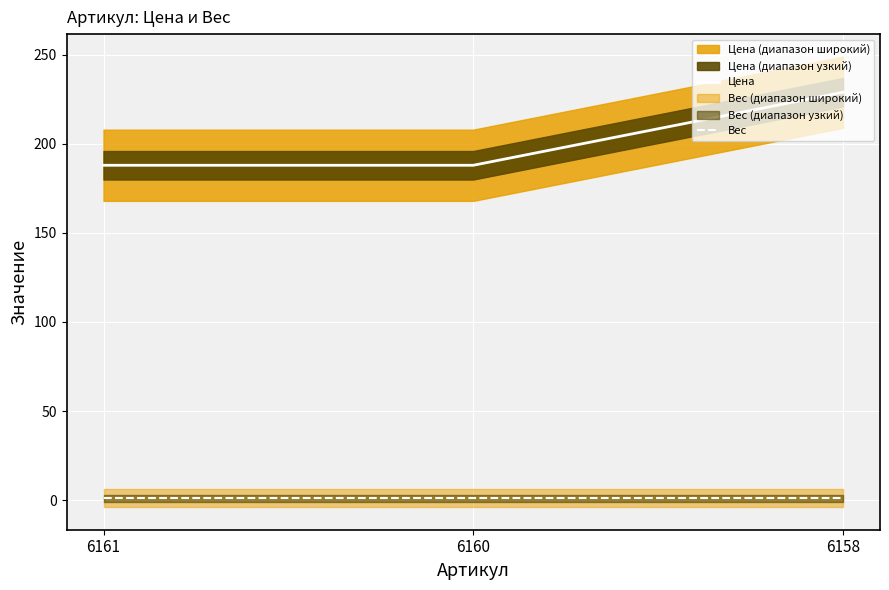

Count the number of data series in this chart.

2